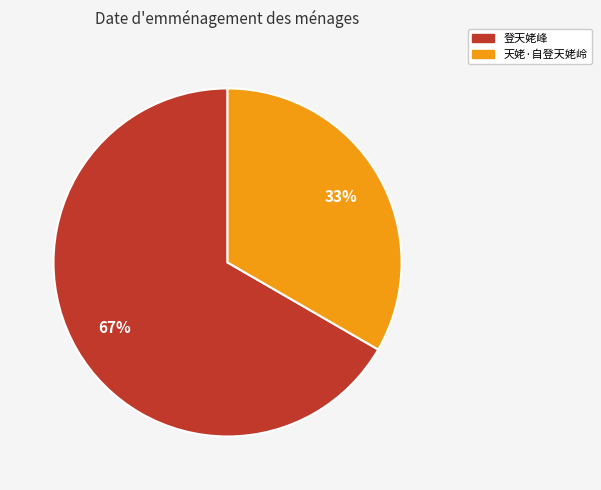

Is there a majority slice in this chart?

Yes